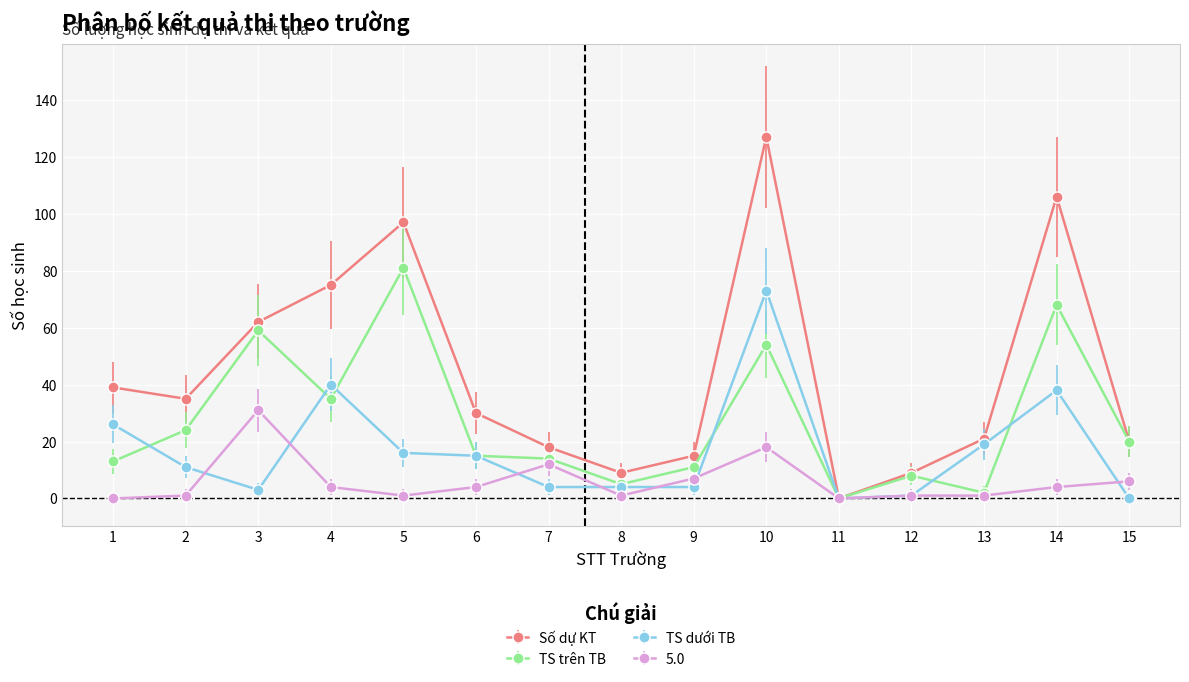

Which series has the largest total across all categories?

Số dự KT